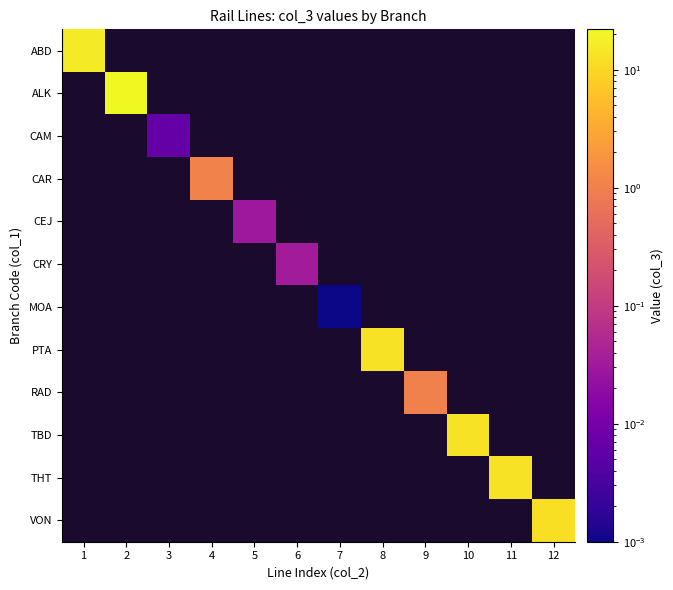

How many categories are shown in the chart?

12